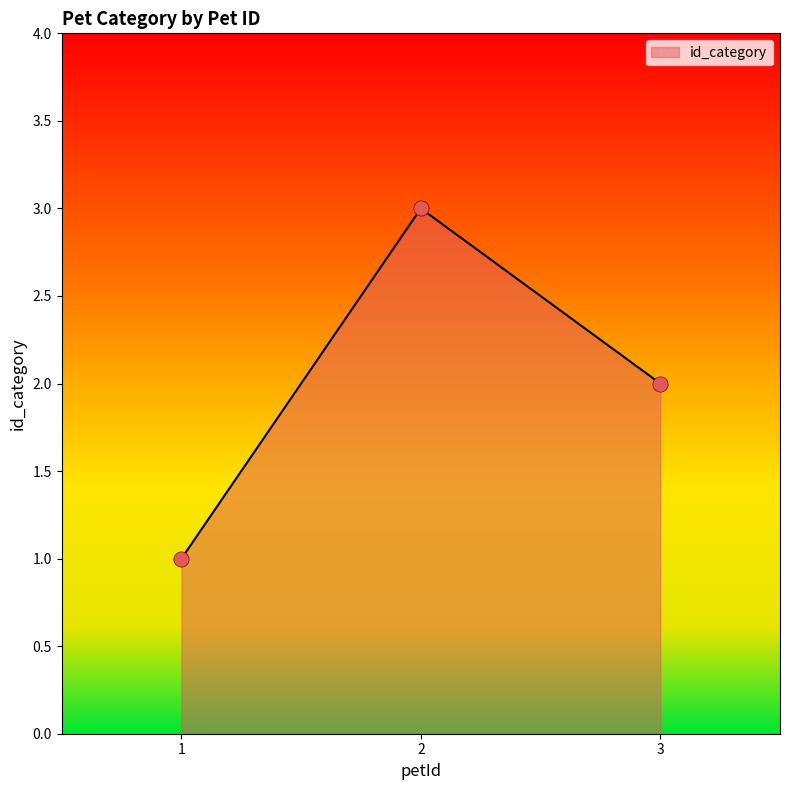

What is the change in value from 1 to 2?

+2